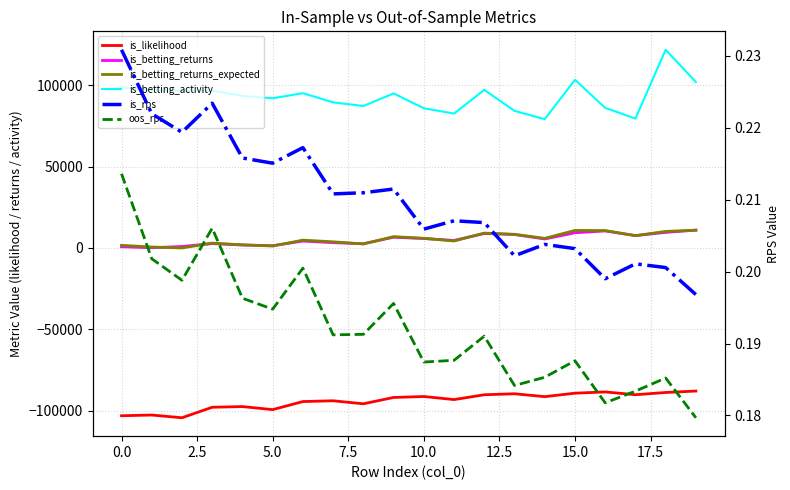

What is the maximum value for is_betting_activity?

121778.0